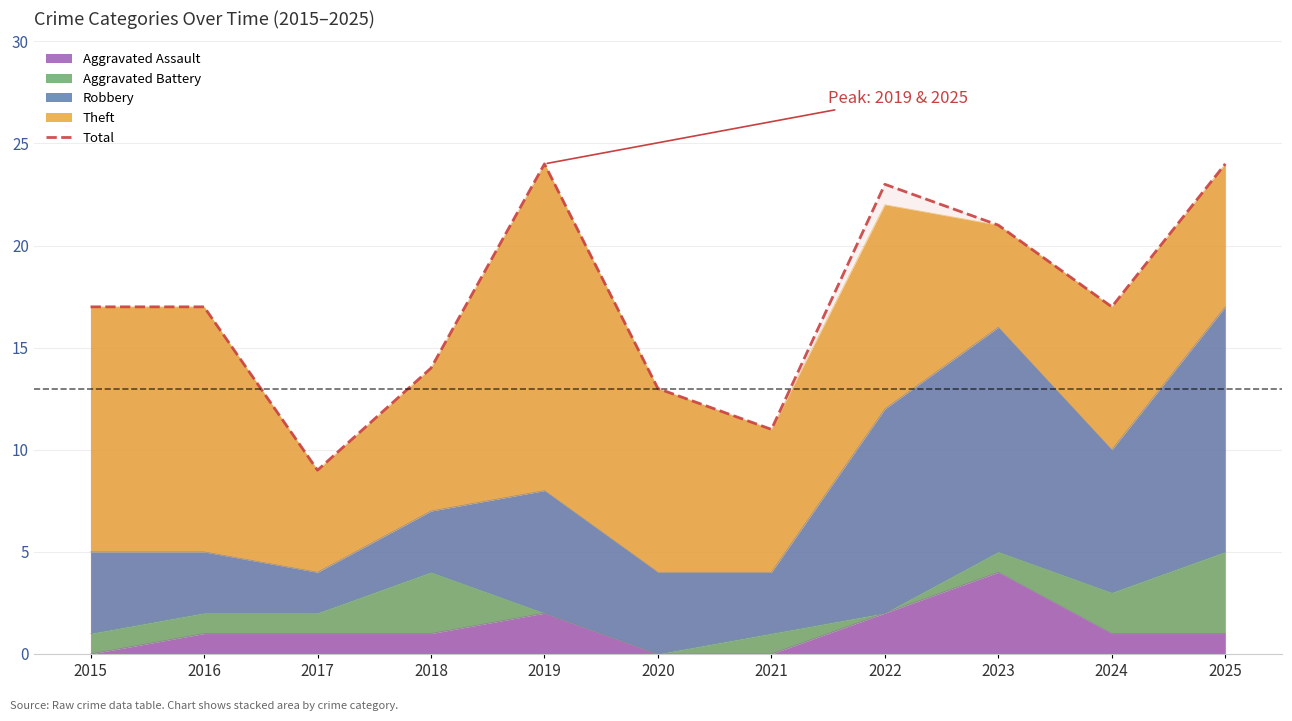

What is the minimum value shown in the chart?

9